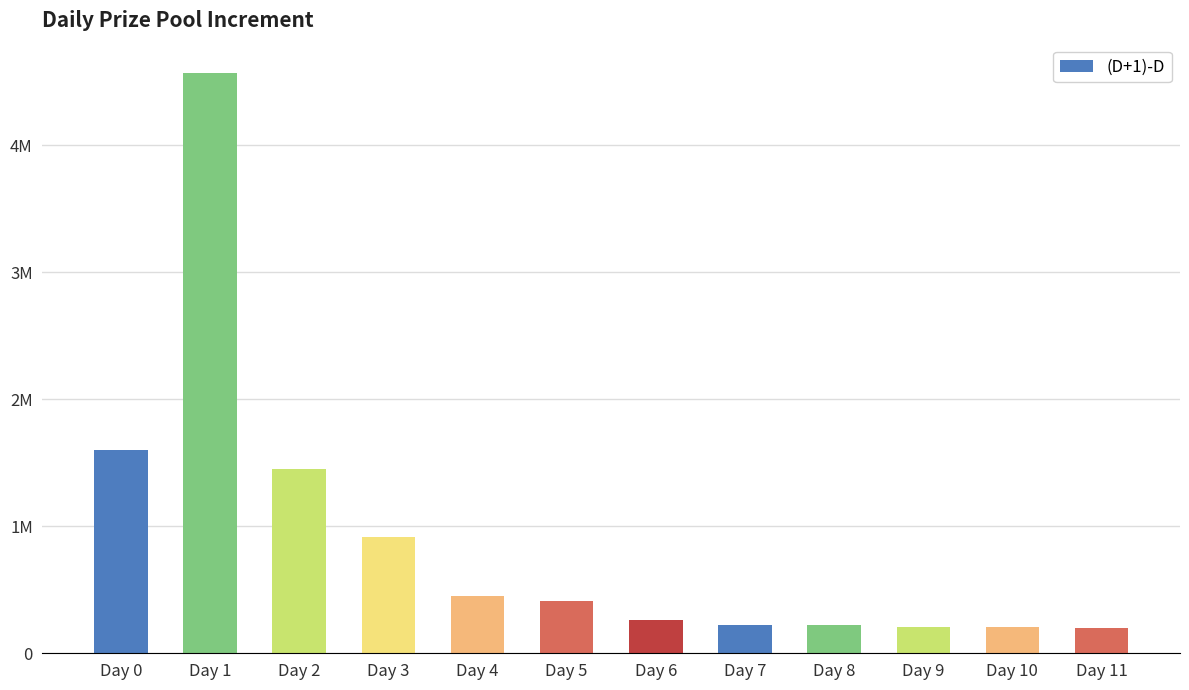

List the labels in order of value, largest first.

Day 1, Day 0, Day 2, Day 3, Day 4, Day 5, Day 6, Day 7, Day 8, Day 9, Day 10, Day 11